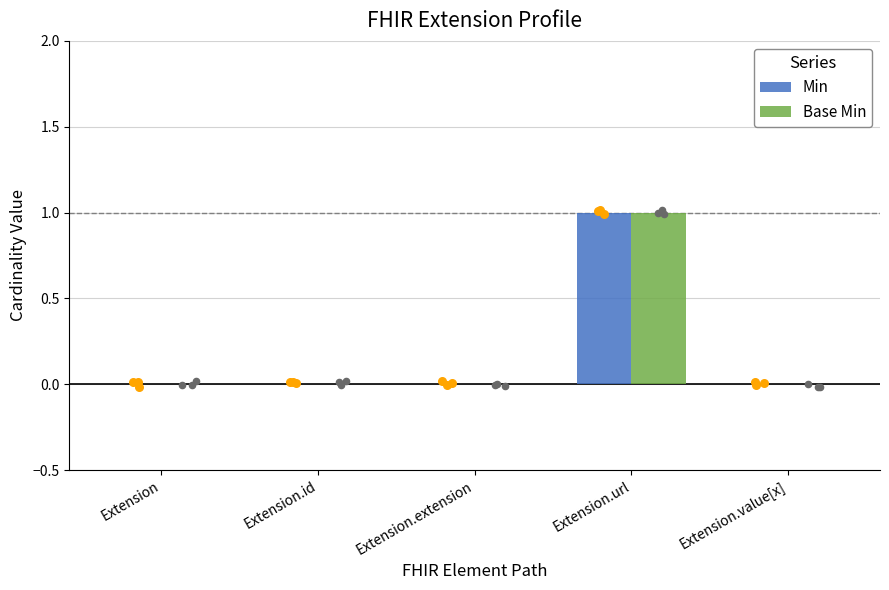

Which series reaches the minimum Y coordinate?

Min